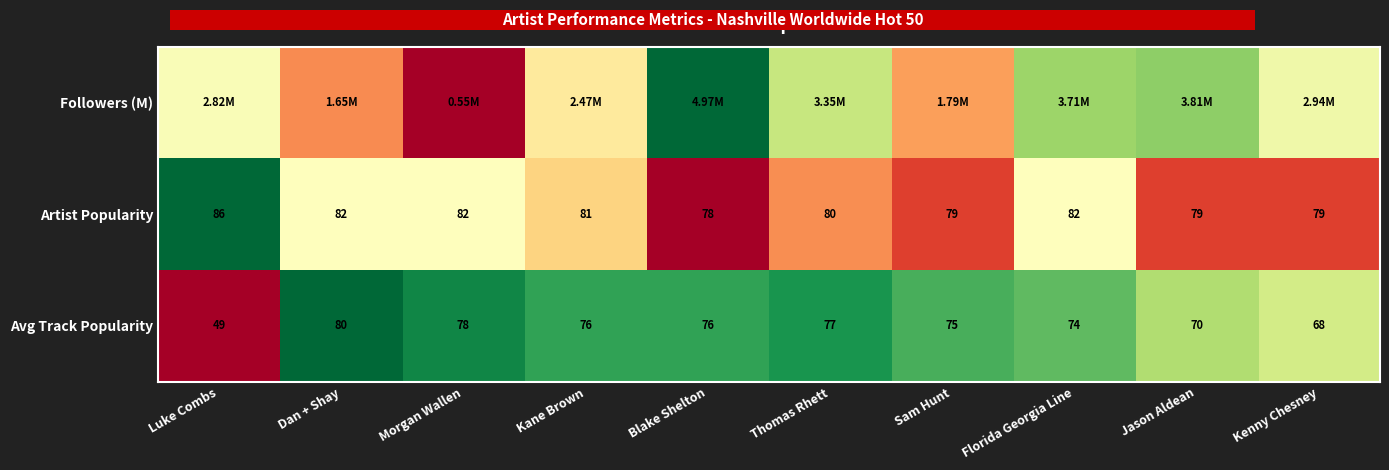

Which category has the lowest value in the Artist Popularity series?

Blake Shelton